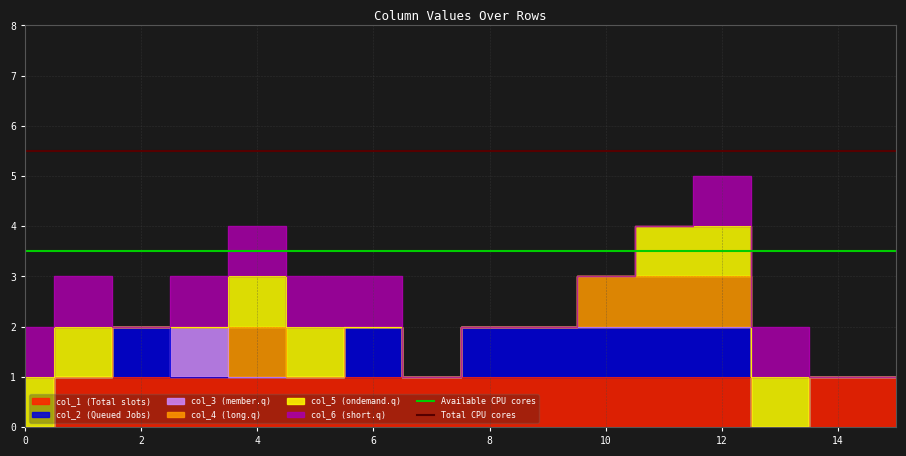

Is it true that Total CPU cores equals 5.5 at 0?

True